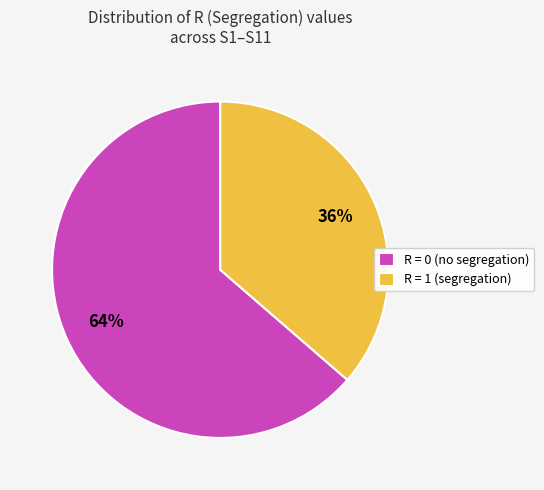

How many slices are in this pie chart?

2